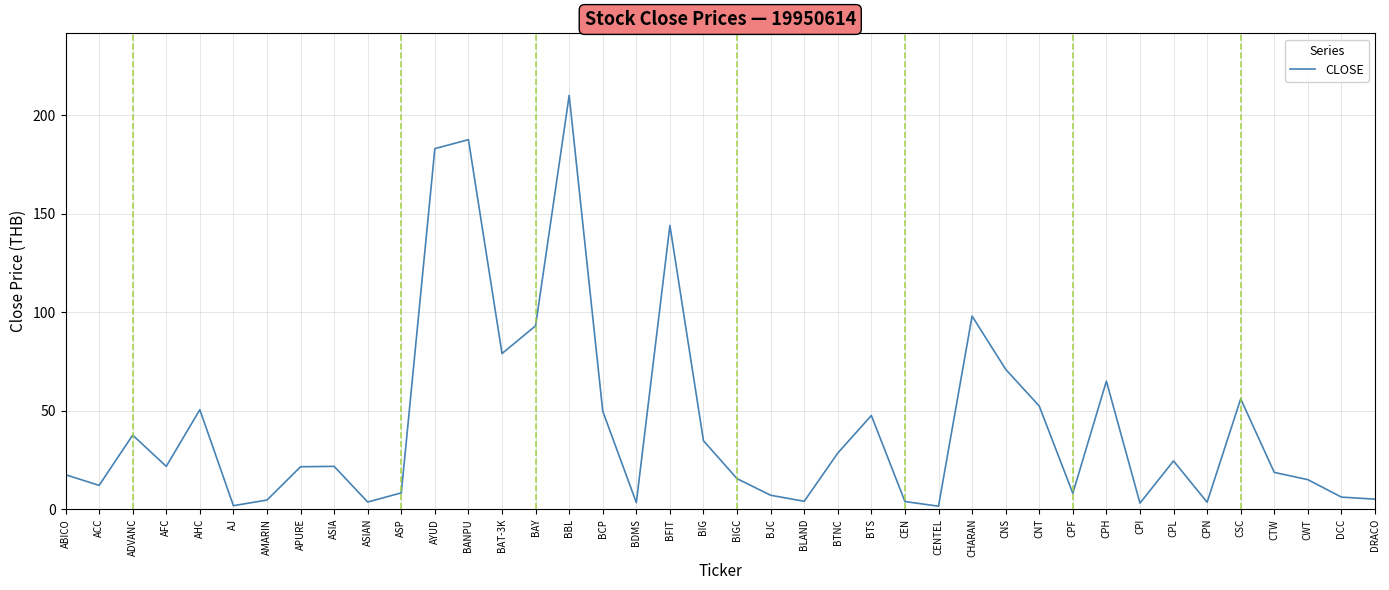

Is it true that the value at CHARAN is 98.0?

True